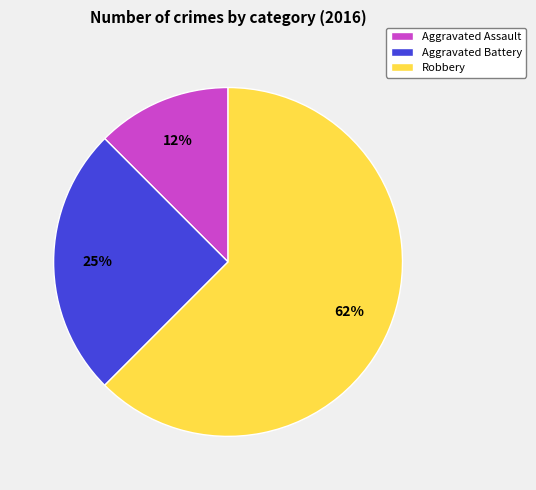

How many segments does this pie chart have?

3